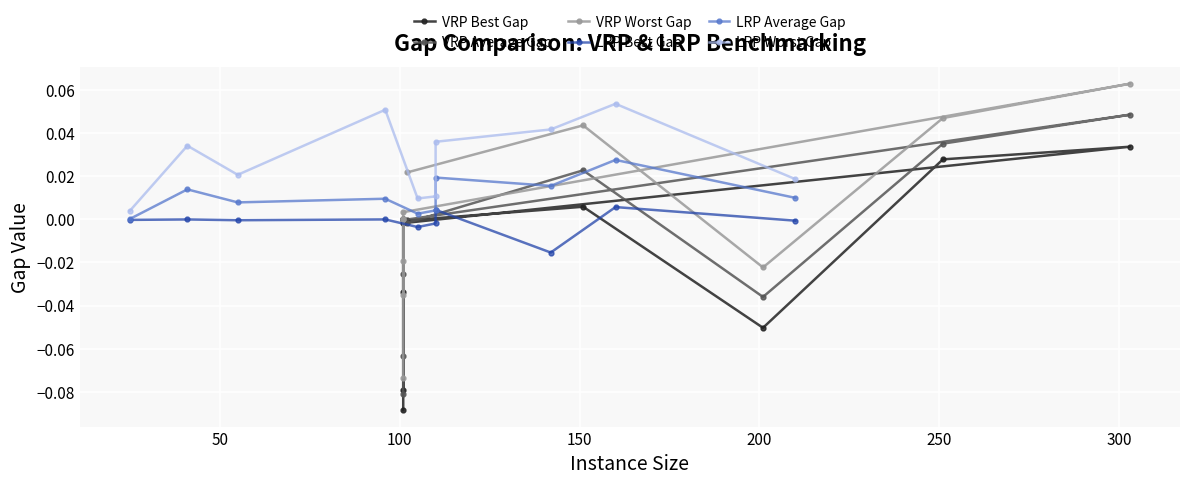

True or false: VRP Best Gap and VRP Worst Gap intersect in this chart.

False